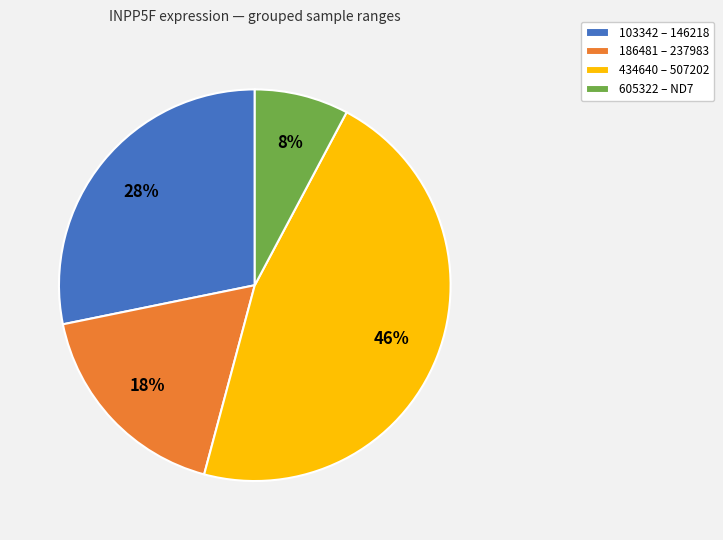

The 186481 – 237983 slice represents 25% of the pie. True or false?

False